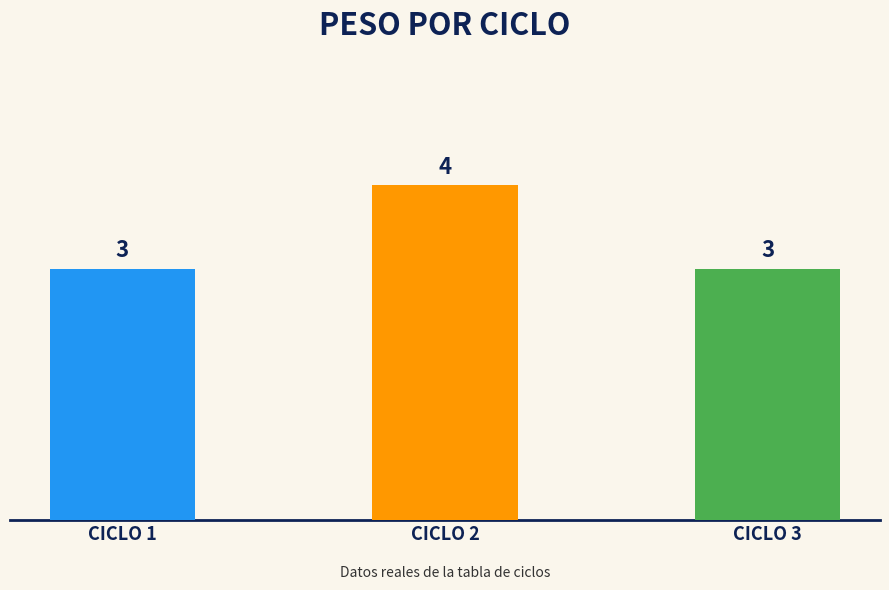

What is the sum of all values?

10